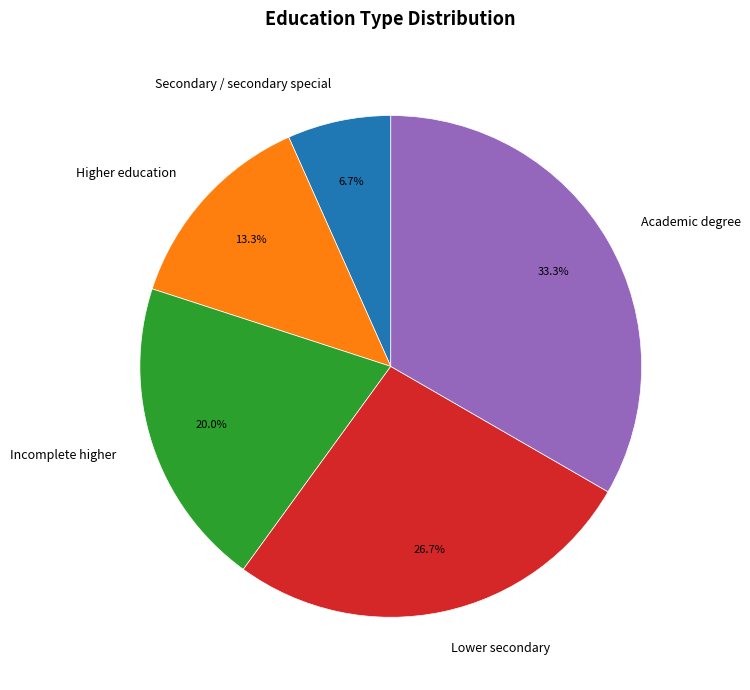

How many segments does this pie chart have?

5